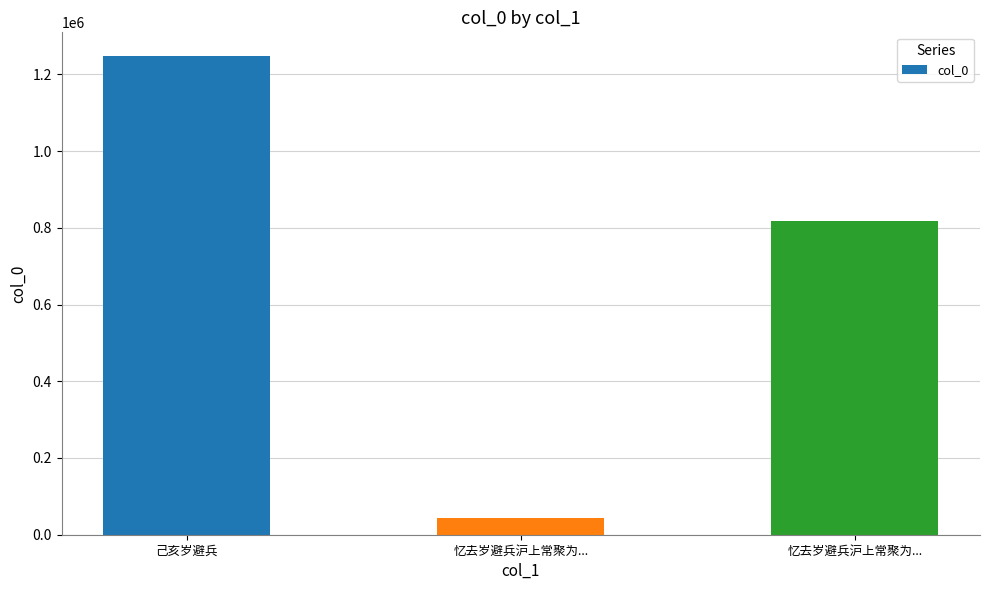

What is the ratio of the value at 己亥岁避兵 to the value at 忆去岁避兵沪上常聚为...?

28.1